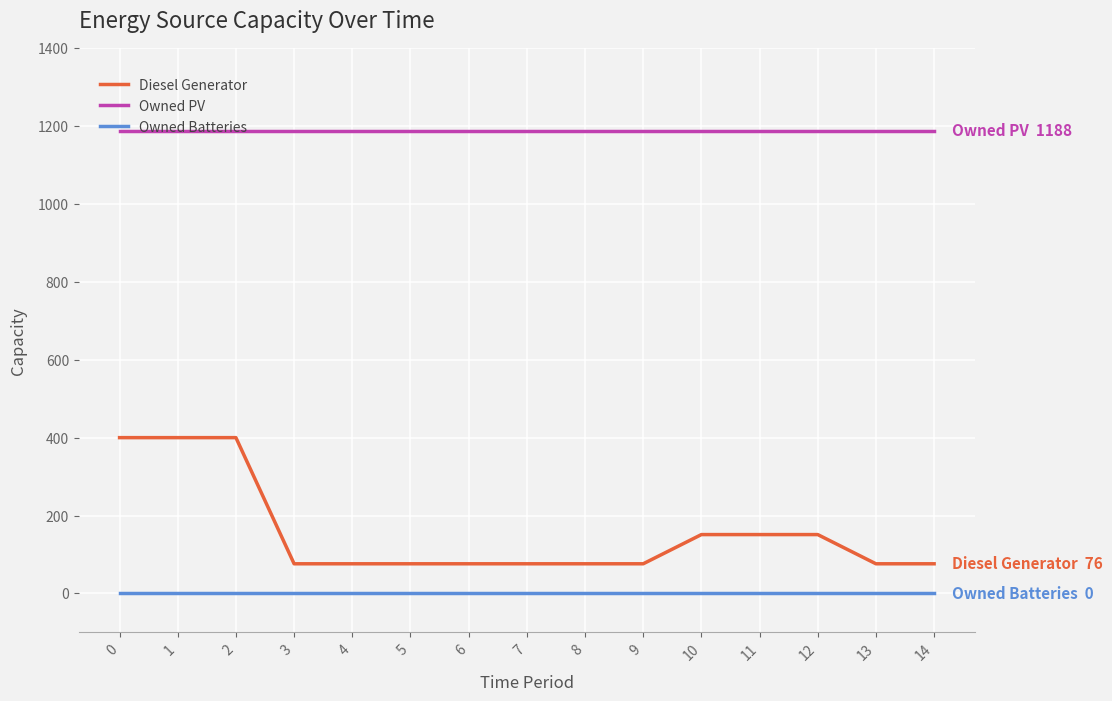

True or false: Diesel Generator and Owned PV intersect in this chart.

False